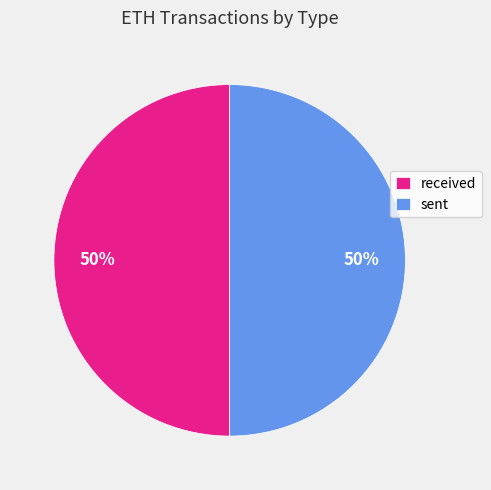

The sent slice represents 50% of the pie. True or false?

True